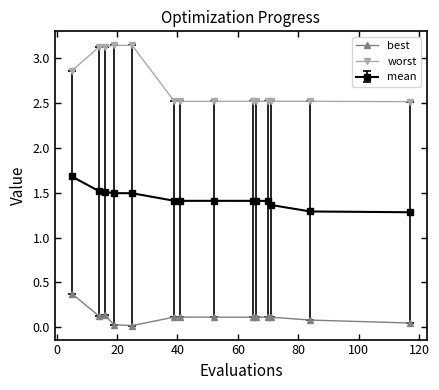

Rank the series by their average value, from lowest to highest.

best, mean, worst